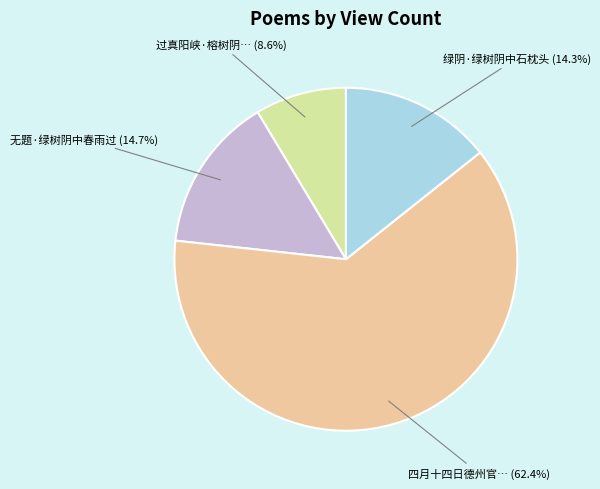

To the nearest percent, what is the average slice percentage?

25%